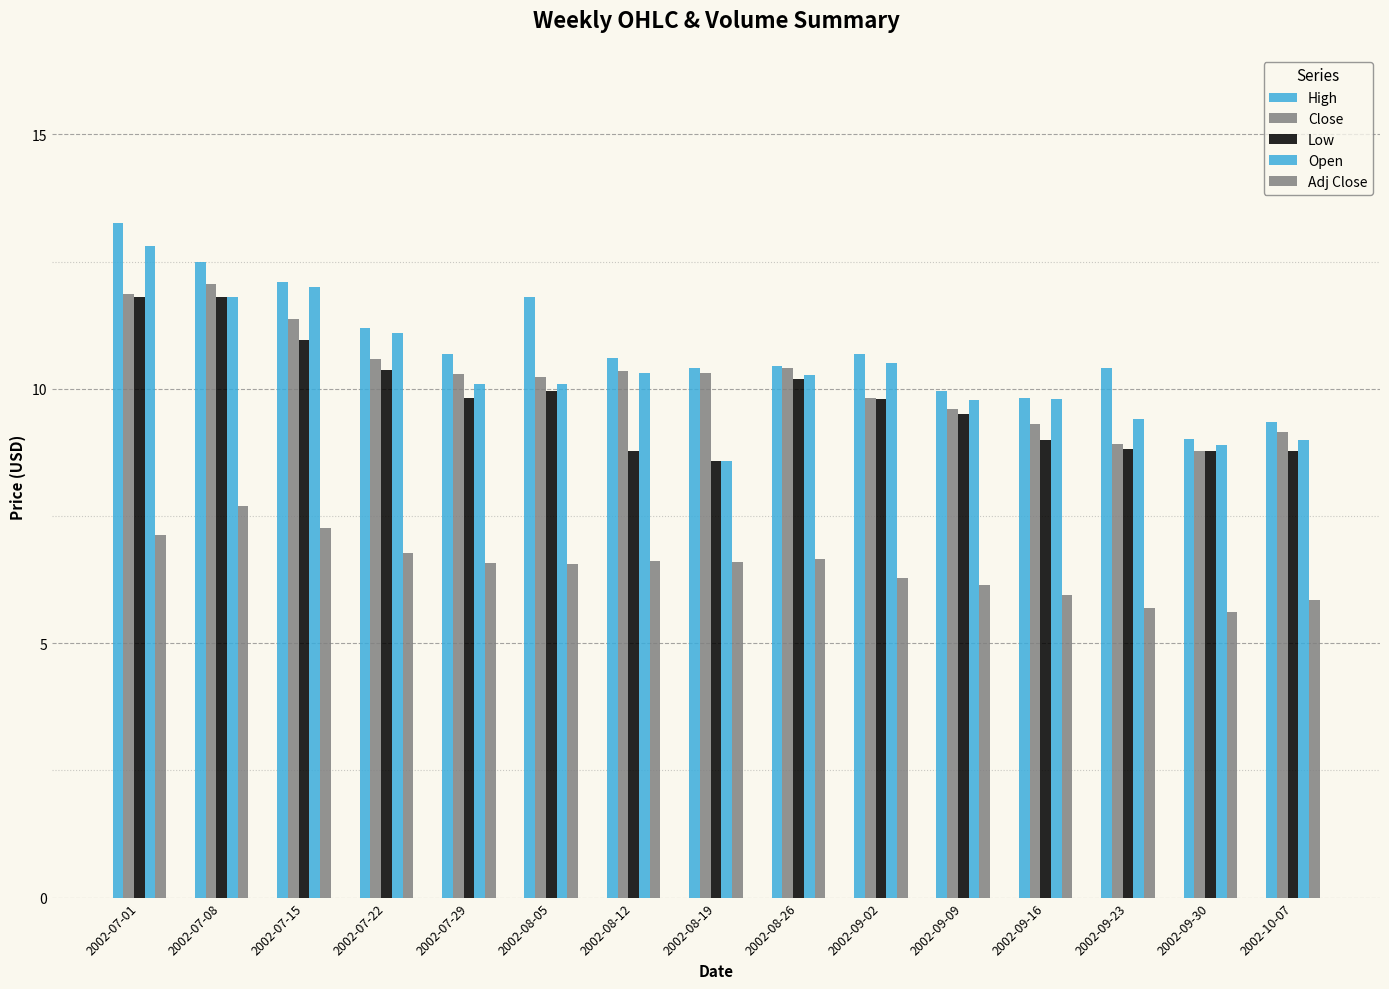

How many series are shown in this chart?

5